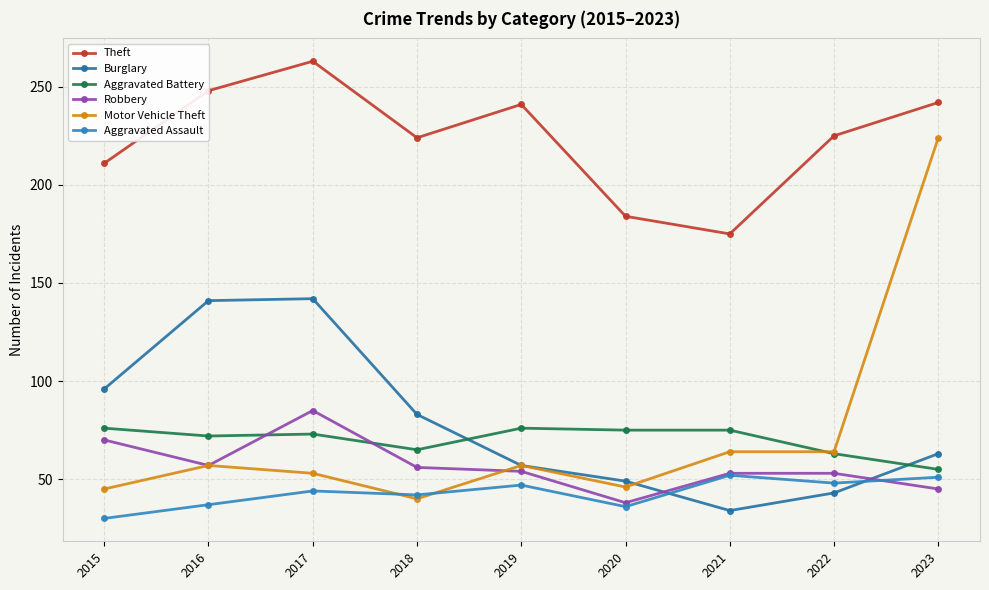

Does the chart have visible grid lines?

Yes